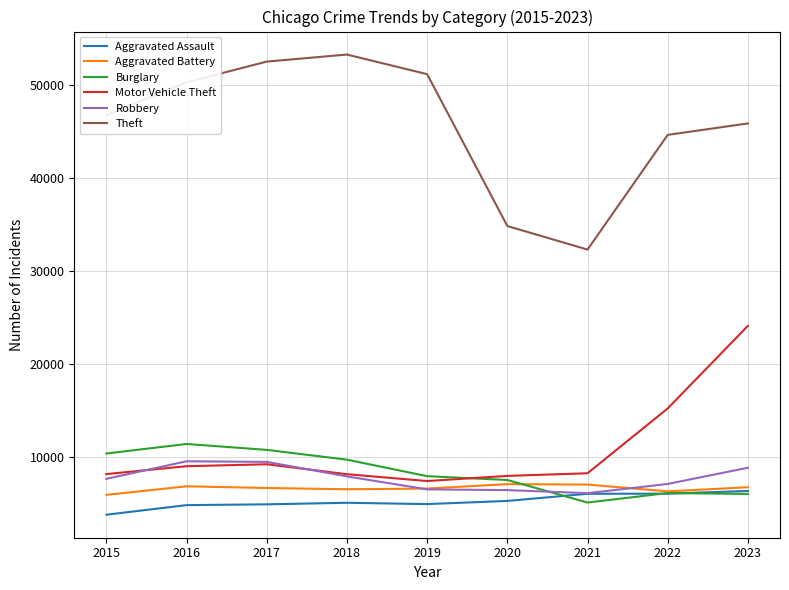

Is it true that Robbery equals 9487 at 2016?

True